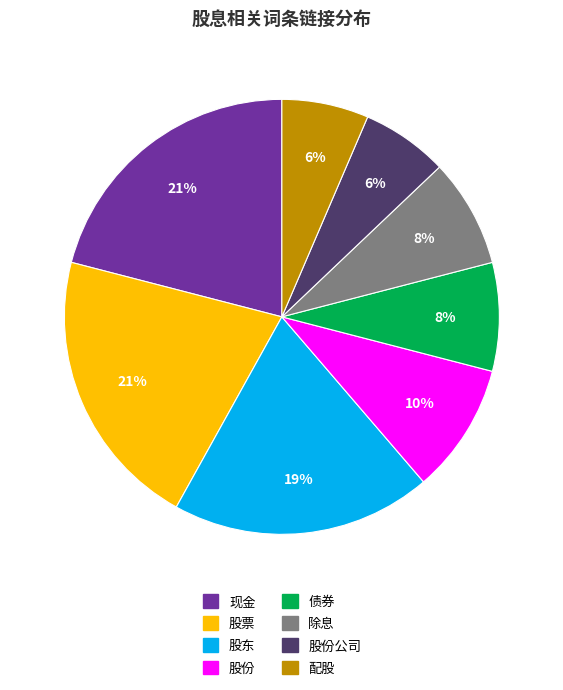

To the nearest percent, what is the average slice percentage?

12%